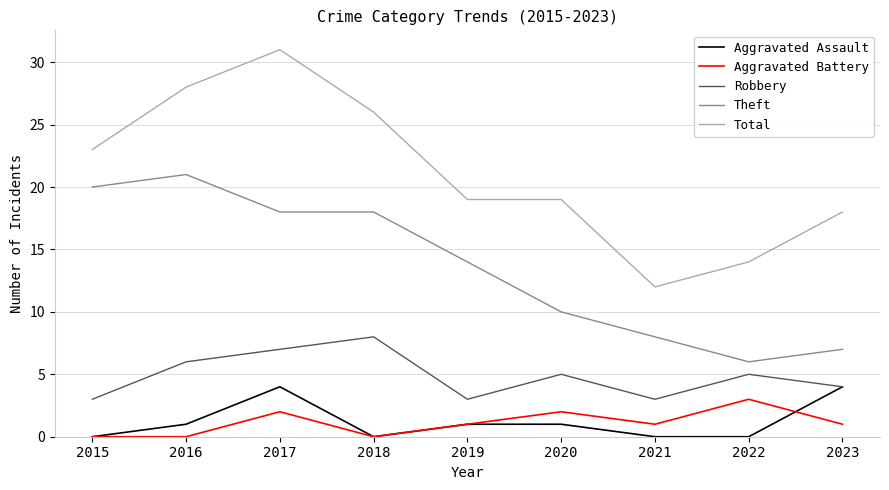

What is the maximum value for Theft?

21